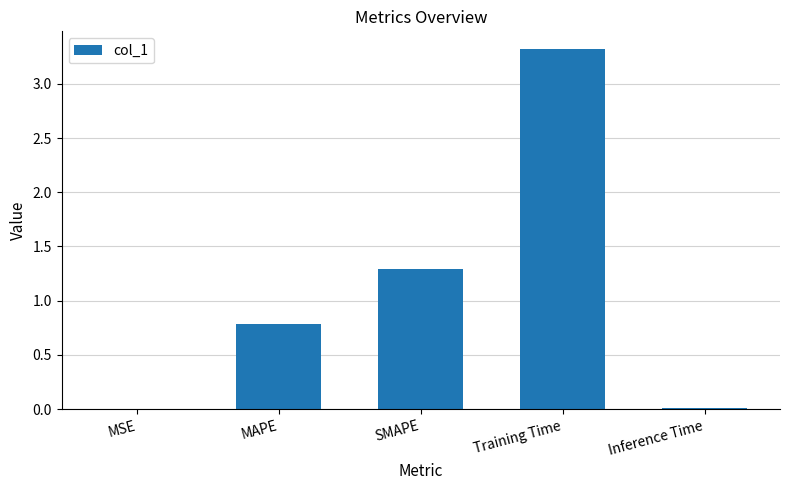

The chart shows a value of 1.4 at MAPE. True or false?

False